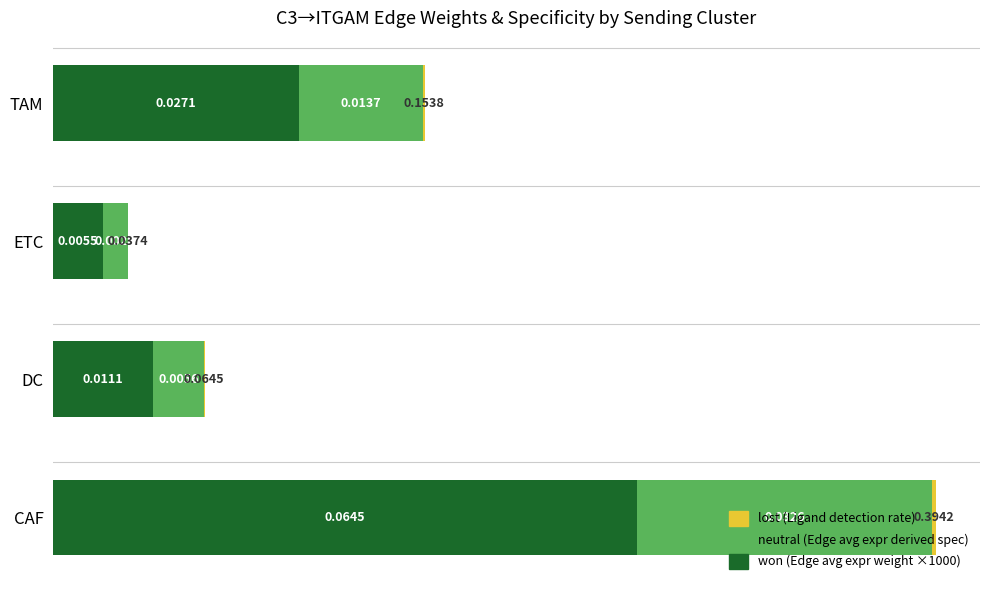

At which category is the sum across all series the highest?

CAF